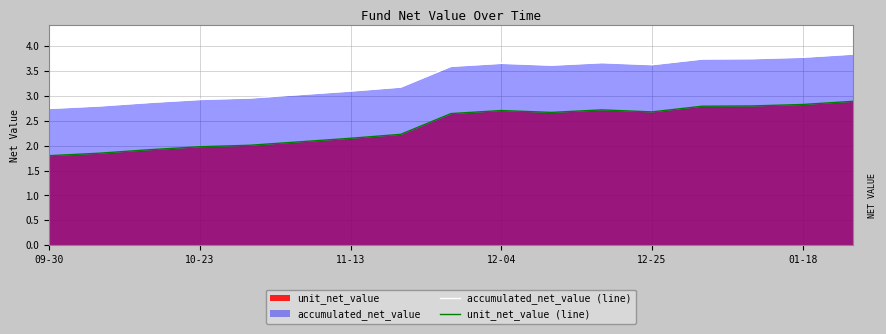

The value of unit_net_value (line) at 14 is 2.8. True or false?

True